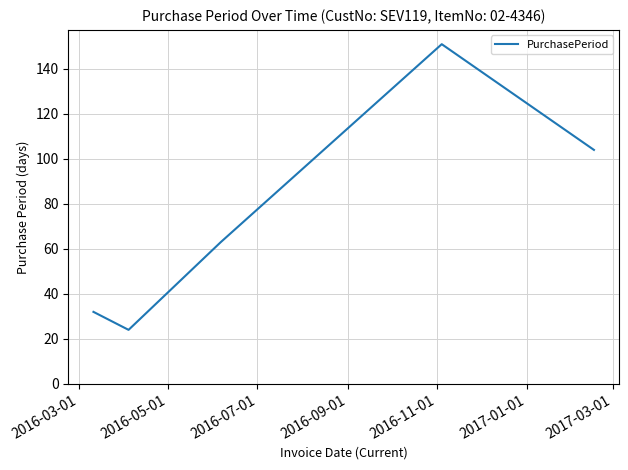

How many interior local peaks (higher than both neighbors) does the data have?

1